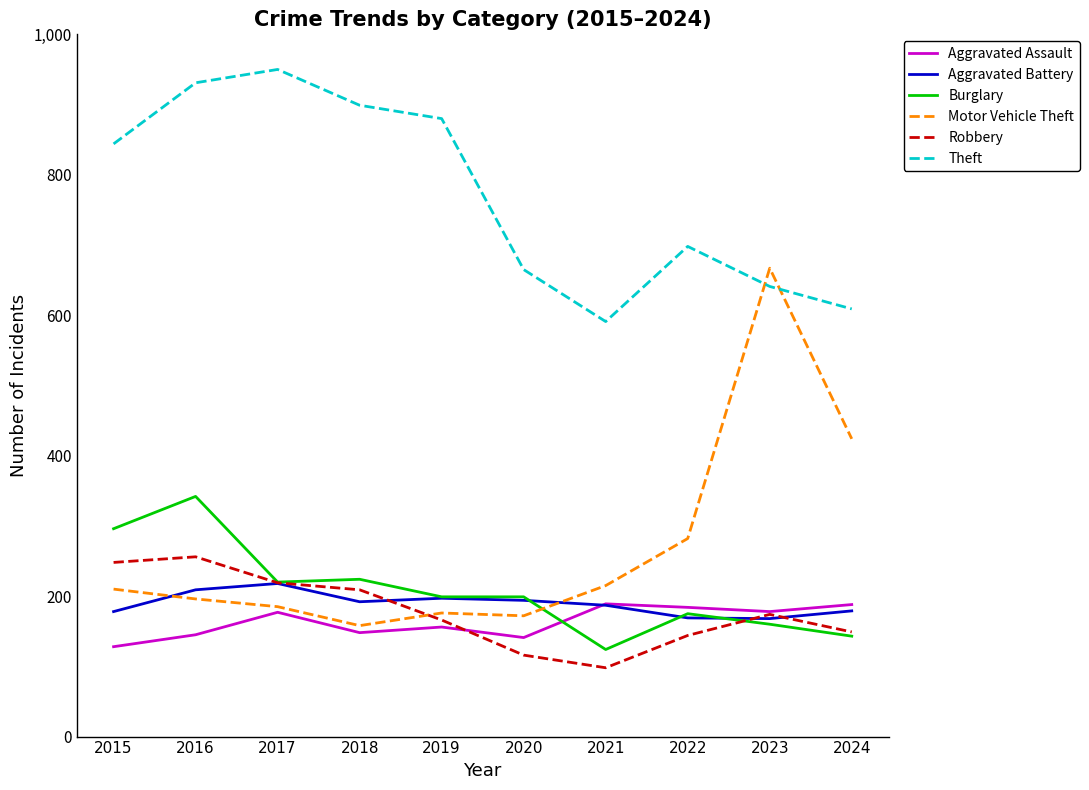

Which series has the largest total across all categories?

Theft